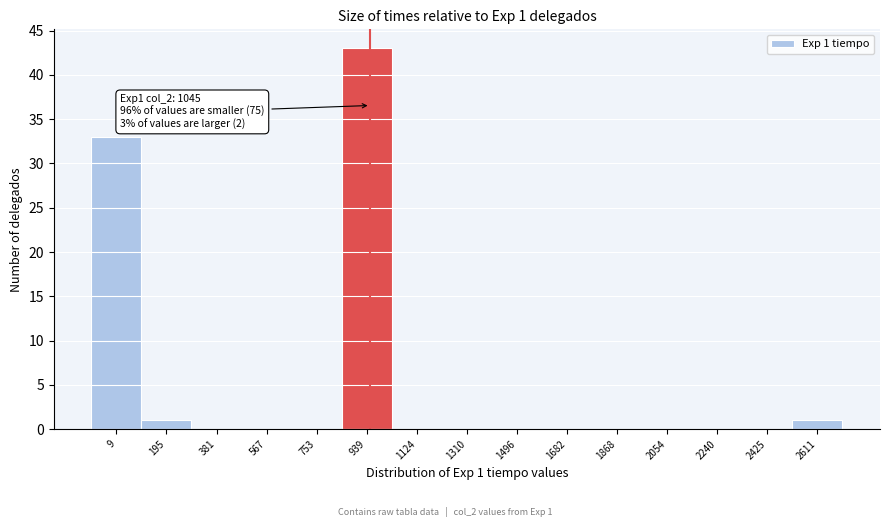

Reading left to right, transcribe all the data shown in this chart.

9=33	195=1	381=0	567=0	753=0	939=43	1124=0	1310=0	1496=0	1682=0	1868=0	2054=0	2240=0	2425=0	2611=1